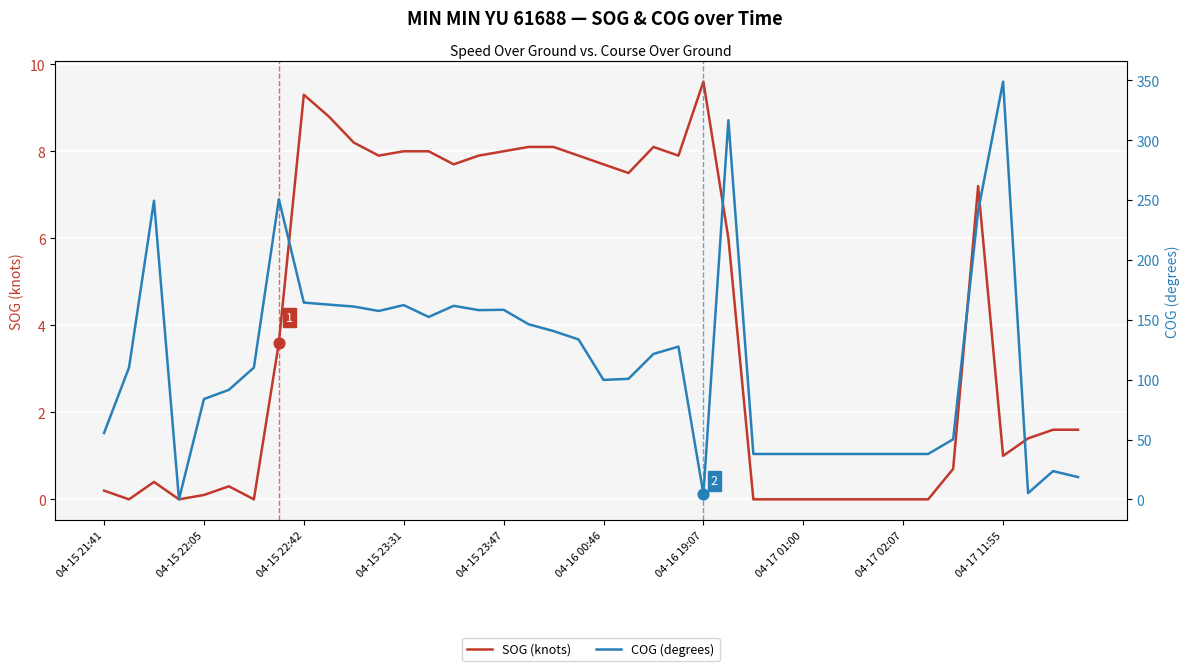

What is the total value across all series at 31?

37.9